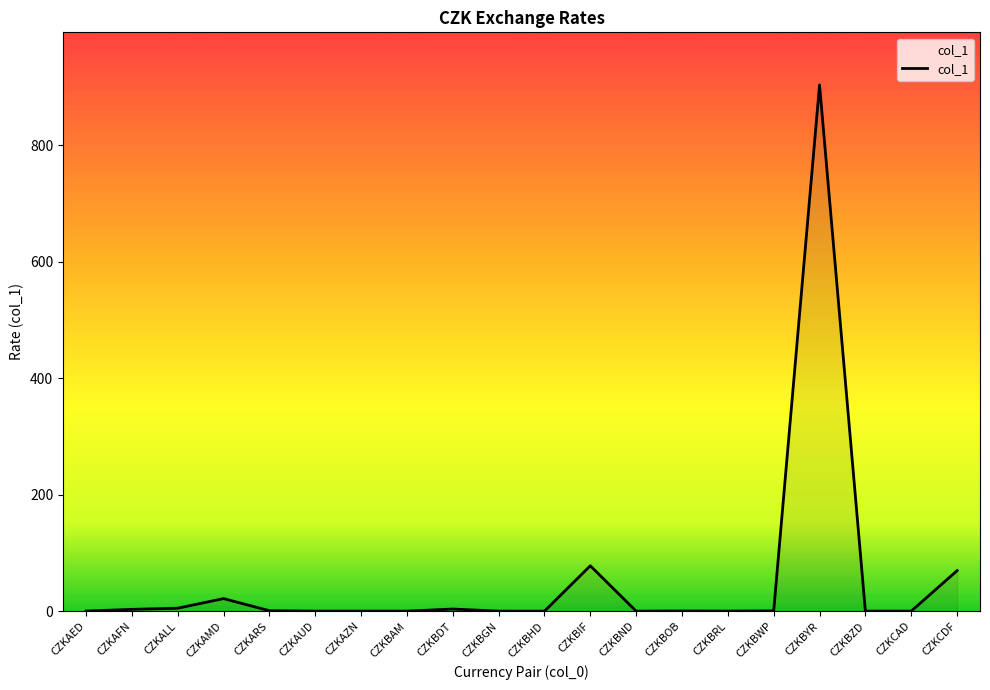

What position from the left is CZKAMD?

4